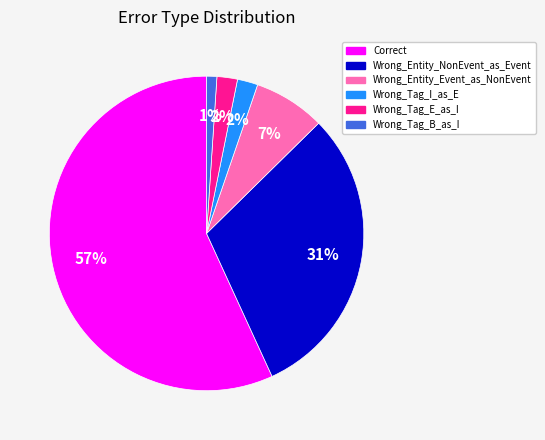

To the nearest percent, what is the difference between the largest and smallest slice percentages?

56%